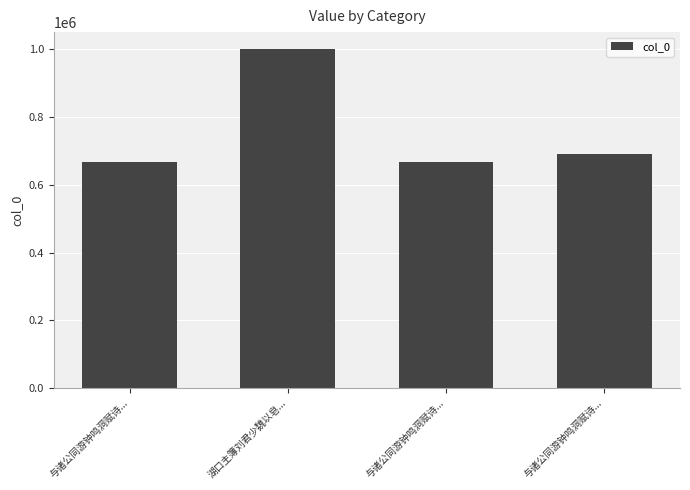

Reading left to right, list all the values displayed in this chart.

666992	998794	666991	690261